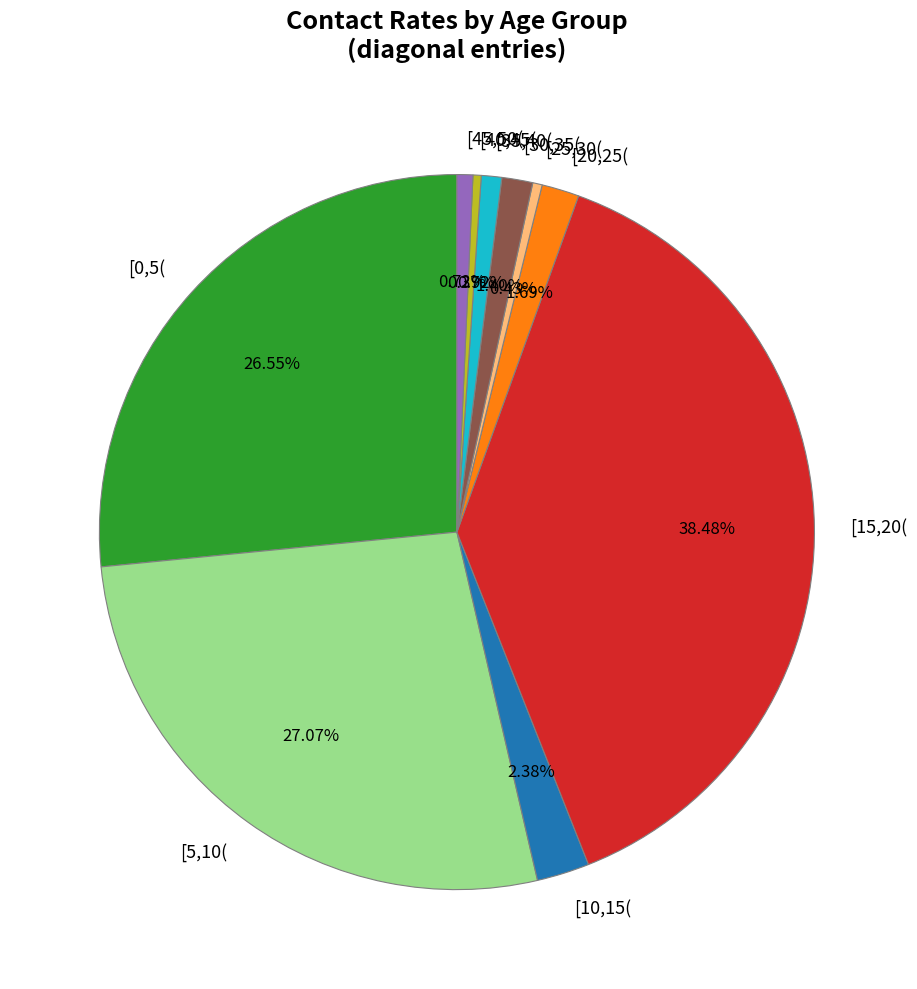

To the nearest percent, what is the average slice percentage?

10%